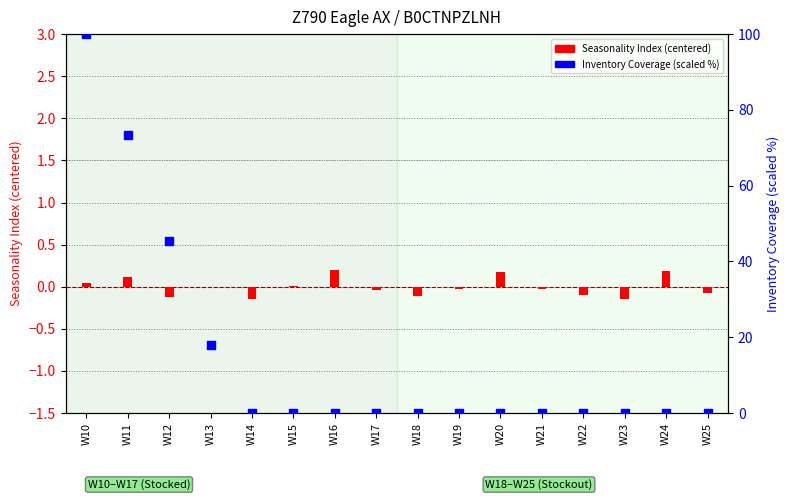

What are all the series names shown in the legend?

Seasonality Index (centered), Inventory Coverage (scaled %)